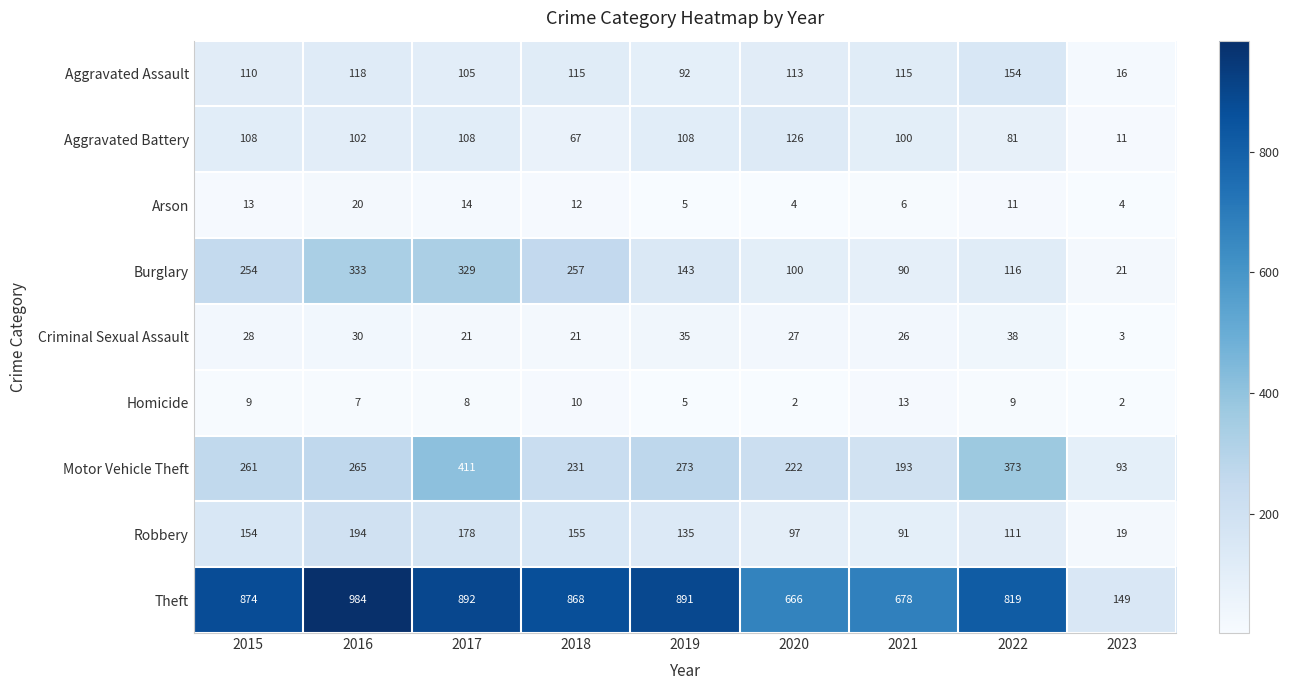

What is the total value across all series at 2021?

1312